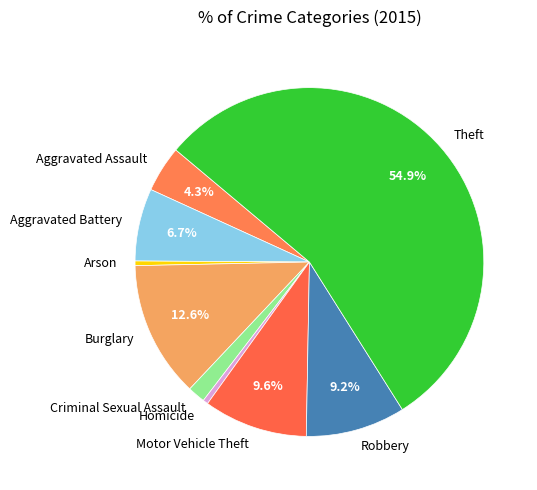

What is the ratio of the value at Motor Vehicle Theft to the value at Robbery?

1.0